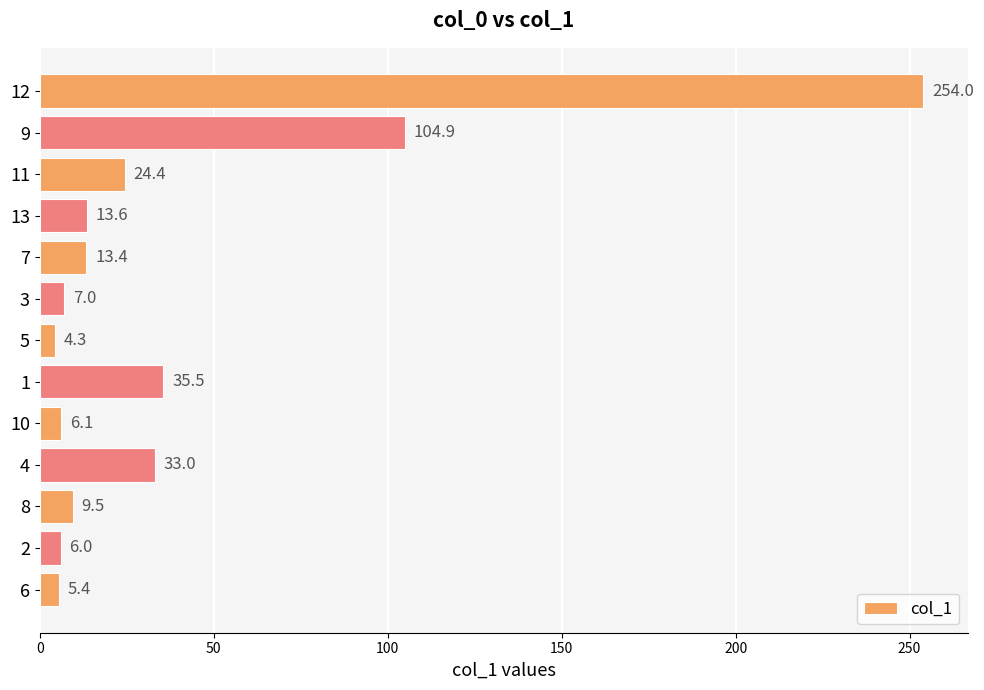

Are the bars horizontal?

Yes